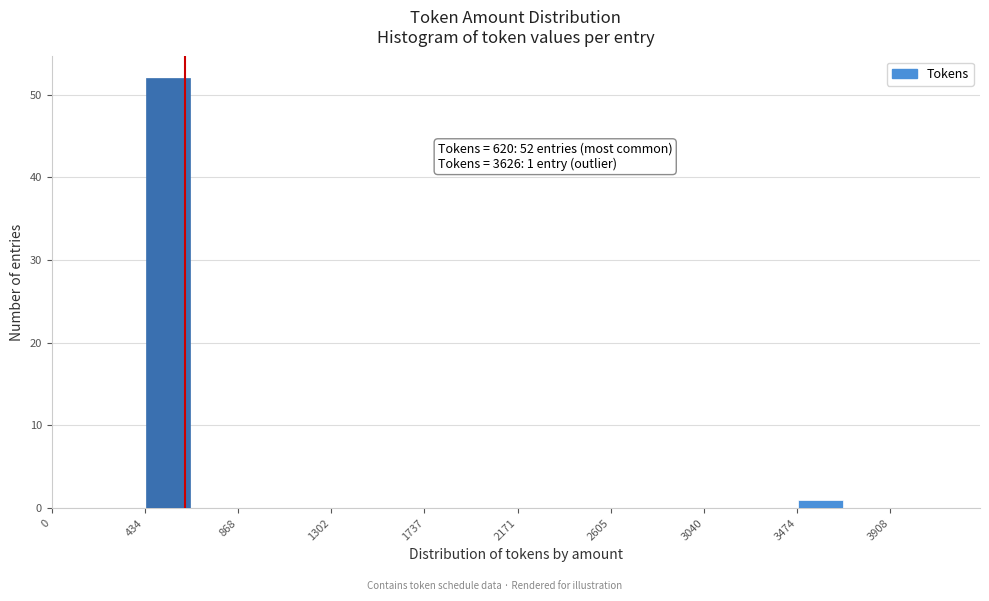

Over which range of the x-axis is the bar tallest?

450 to 650